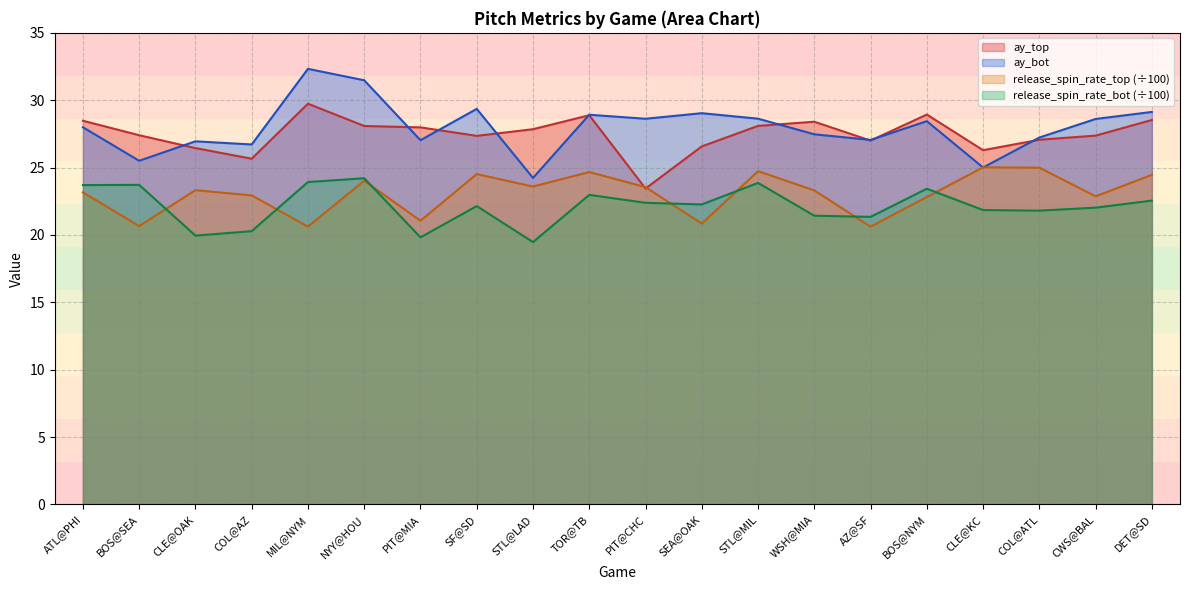

What is the label of the 16th point from the right?

MIL@NYM